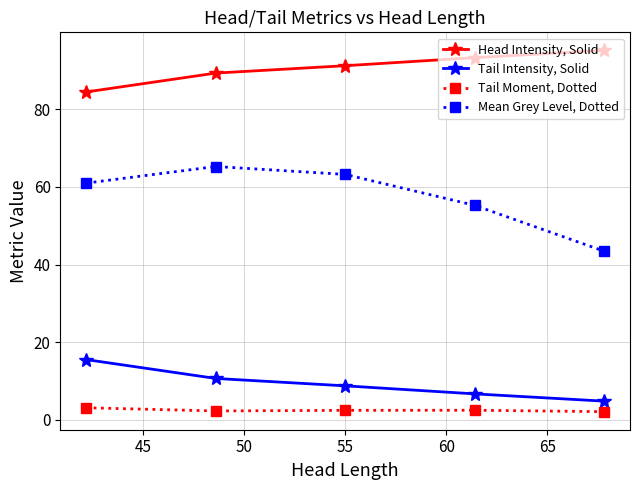

Rank the series by their maximum value, from highest to lowest.

Head Intensity, Solid, Mean Grey Level, Dotted, Tail Intensity, Solid, Tail Moment, Dotted